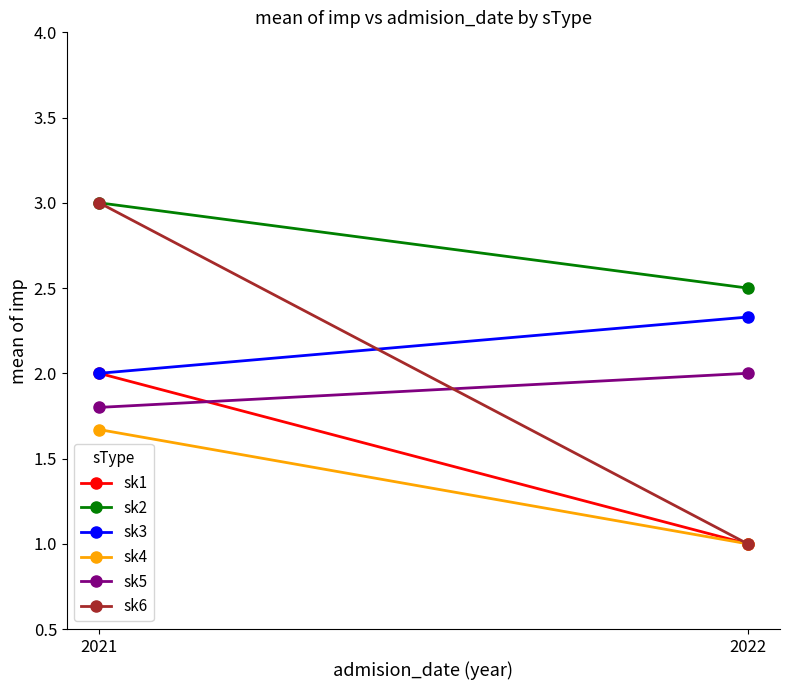

Reading right to left, what are all the values shown in this chart?

sk1: 1.0	2.0
sk2: 2.5	3.0
sk3: 2.3	2.0
sk4: 1.0	1.7
sk5: 2.0	1.8
sk6: 1.0	3.0